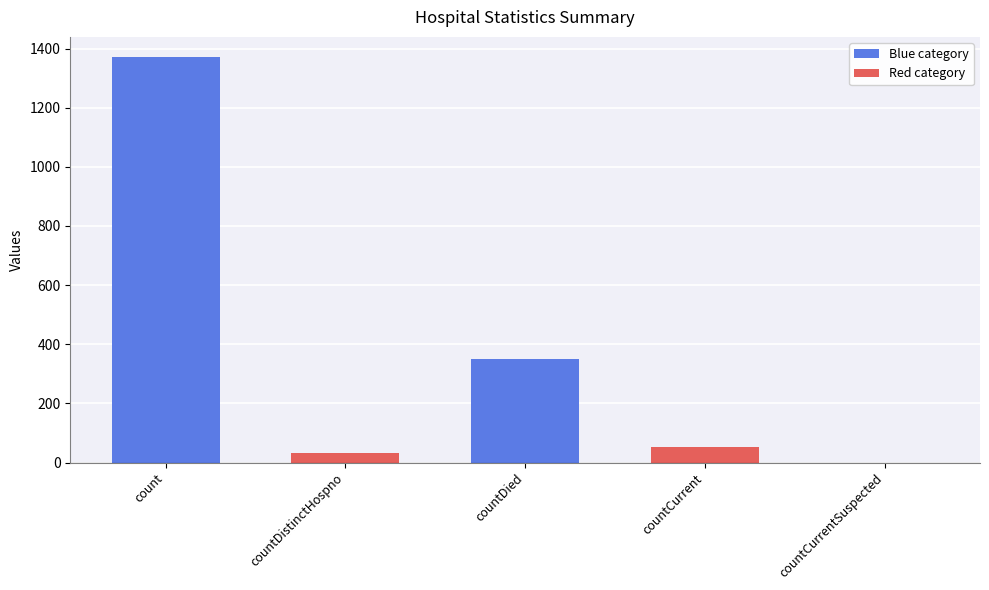

Are the bars horizontal?

No